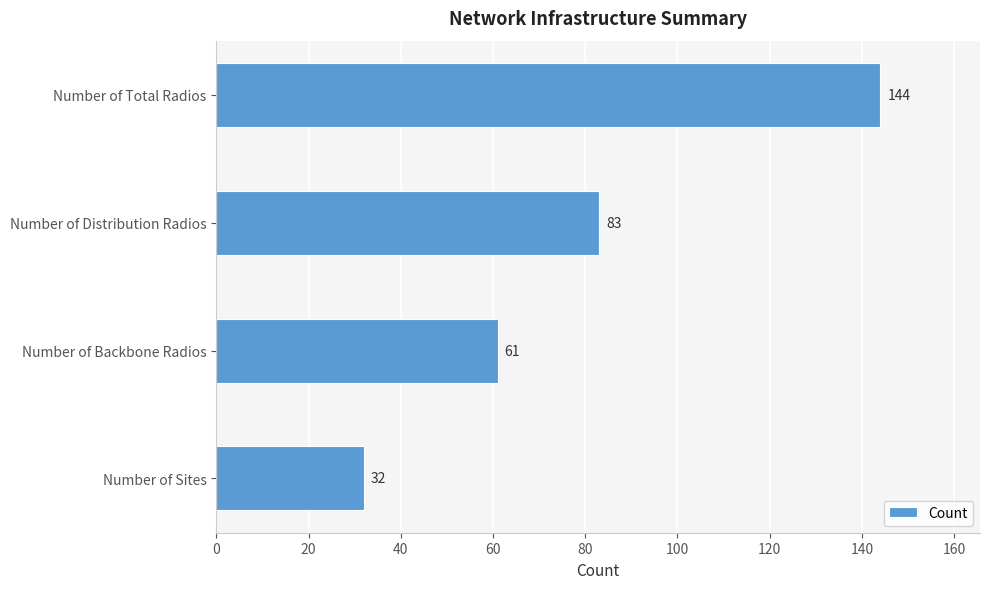

Between Number of Distribution Radios and Number of Sites, which is larger?

Number of Distribution Radios